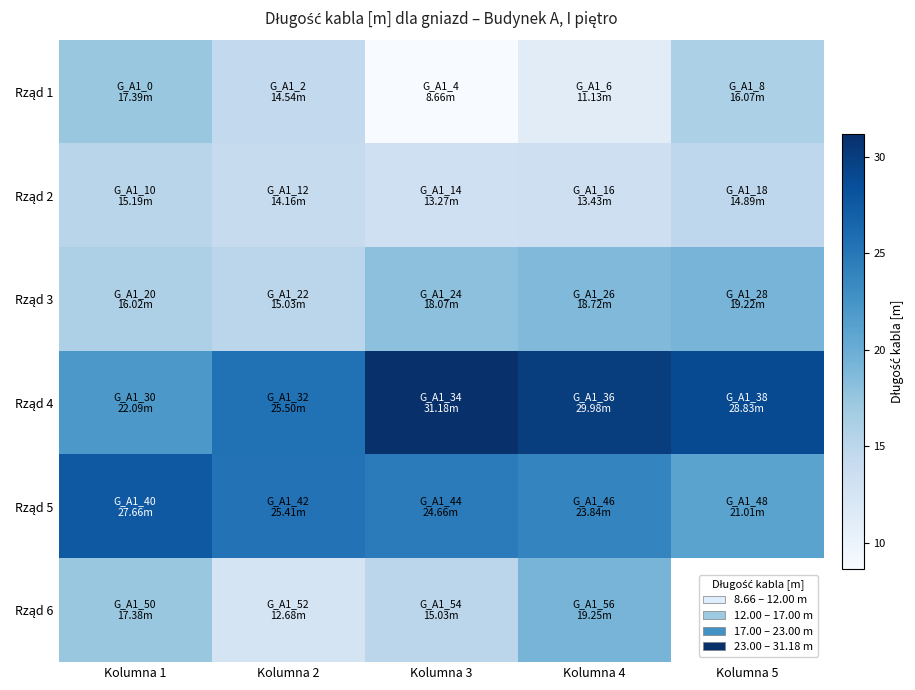

Is the value of Rząd 6 at Kolumna 2 greater than the value of Rząd 3 at Kolumna 3?

No